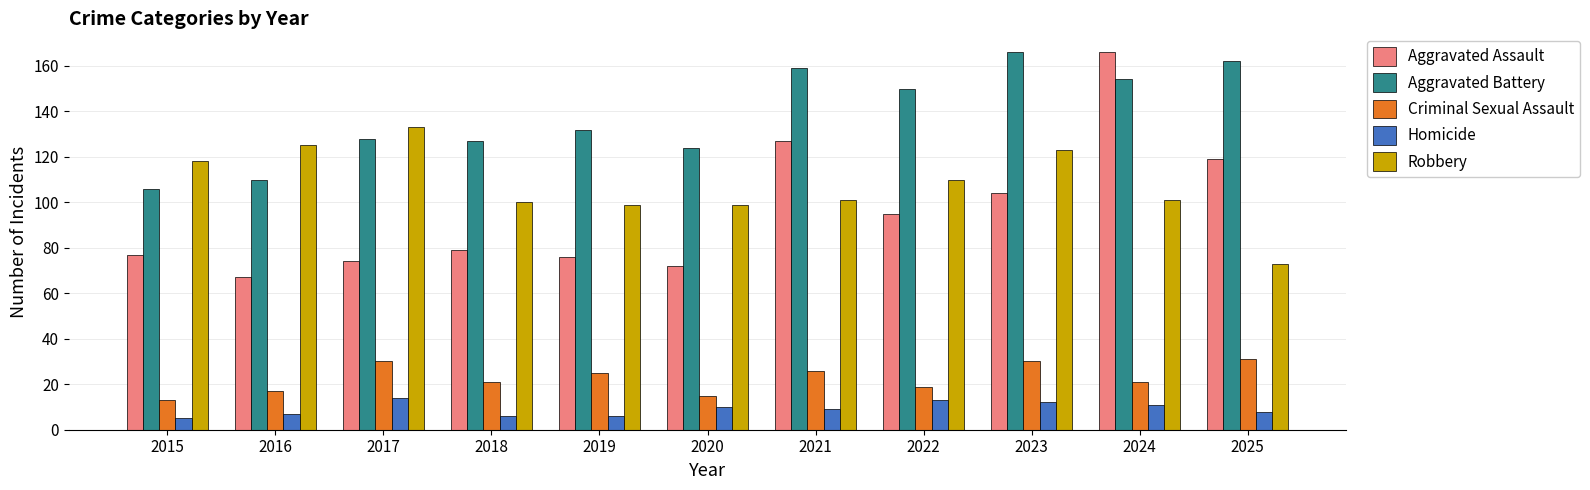

At which category is the sum across all series the highest?

2024